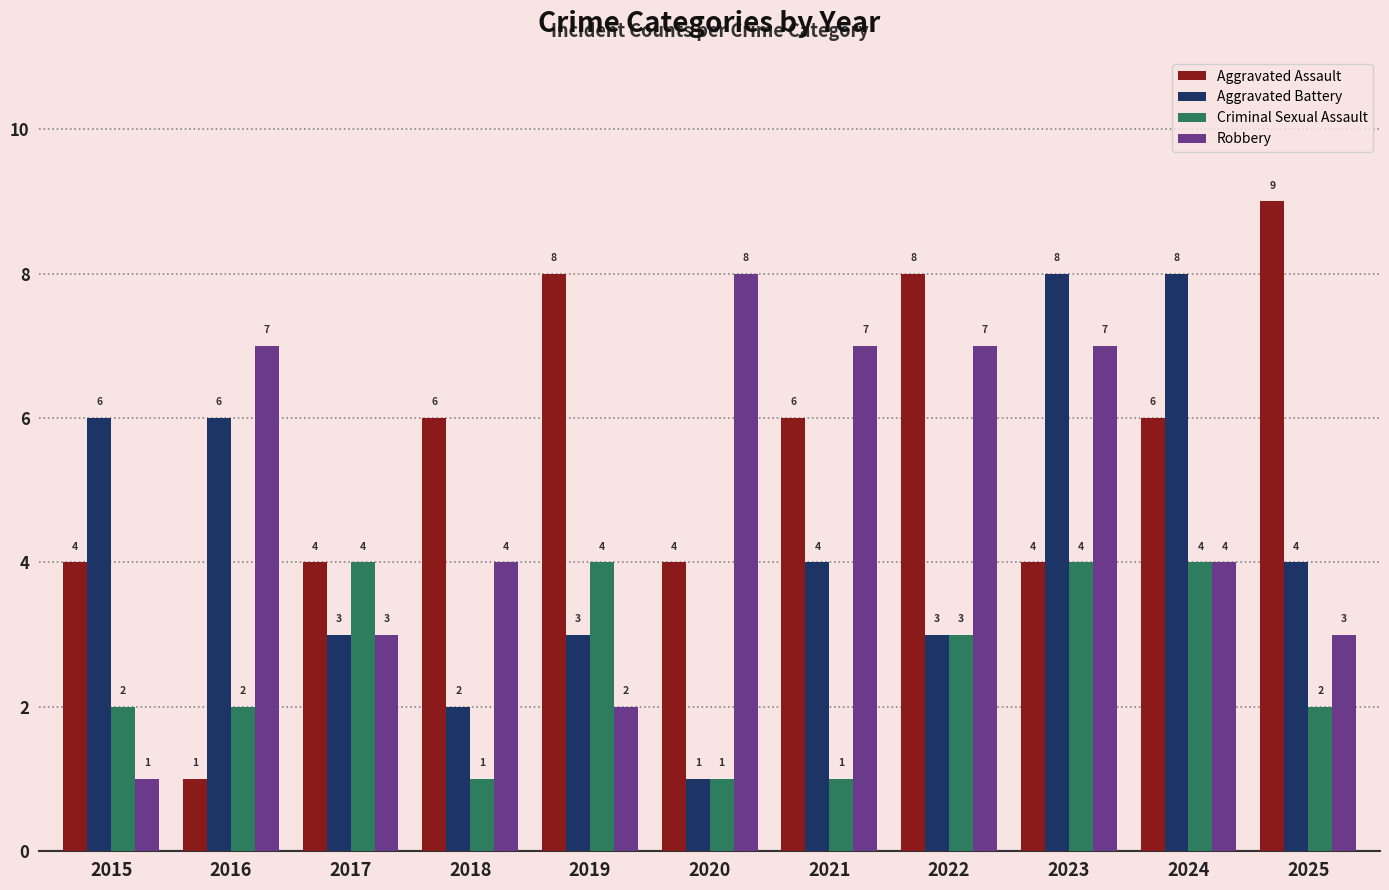

List the series in order of their overall mean, lowest first.

Criminal Sexual Assault, Aggravated Battery, Robbery, Aggravated Assault